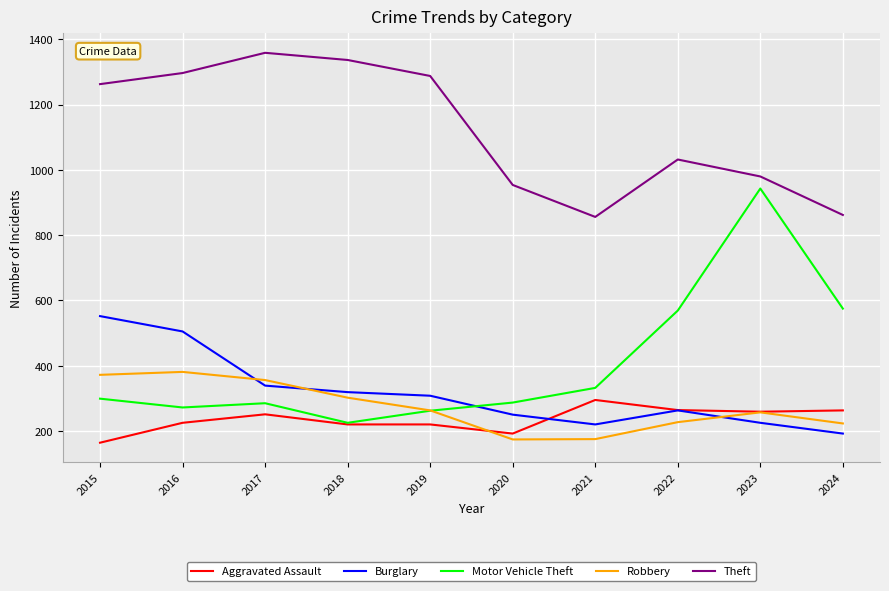

Read the Theft value at 2017.

1359